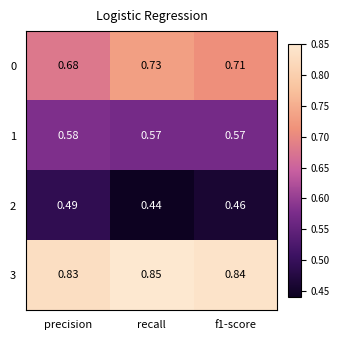

At which label is 2 closest to 0?

recall